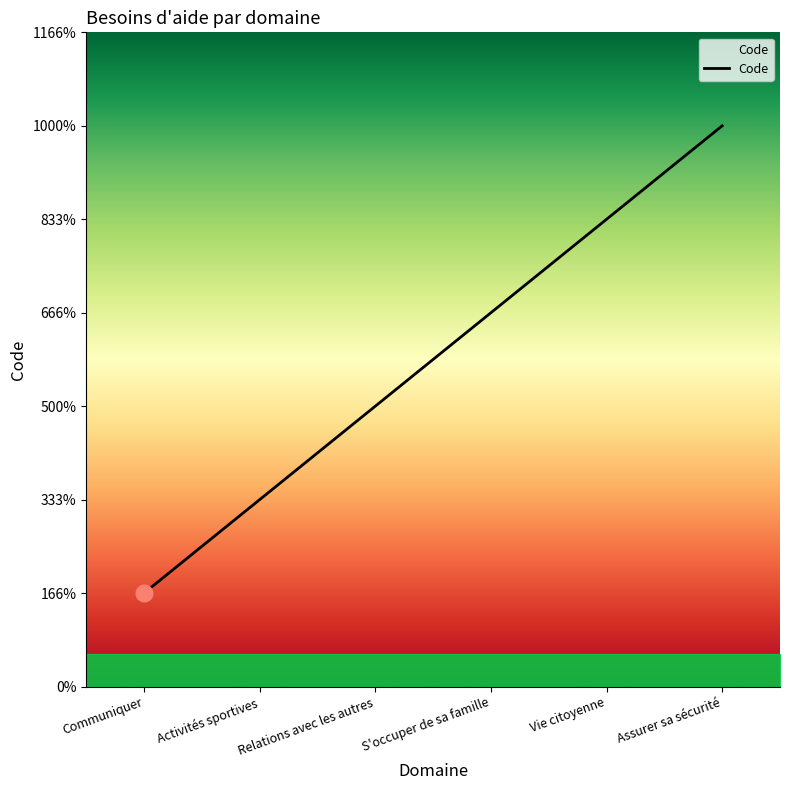

The chart shows a value of 5 at Vie citoyenne. True or false?

True